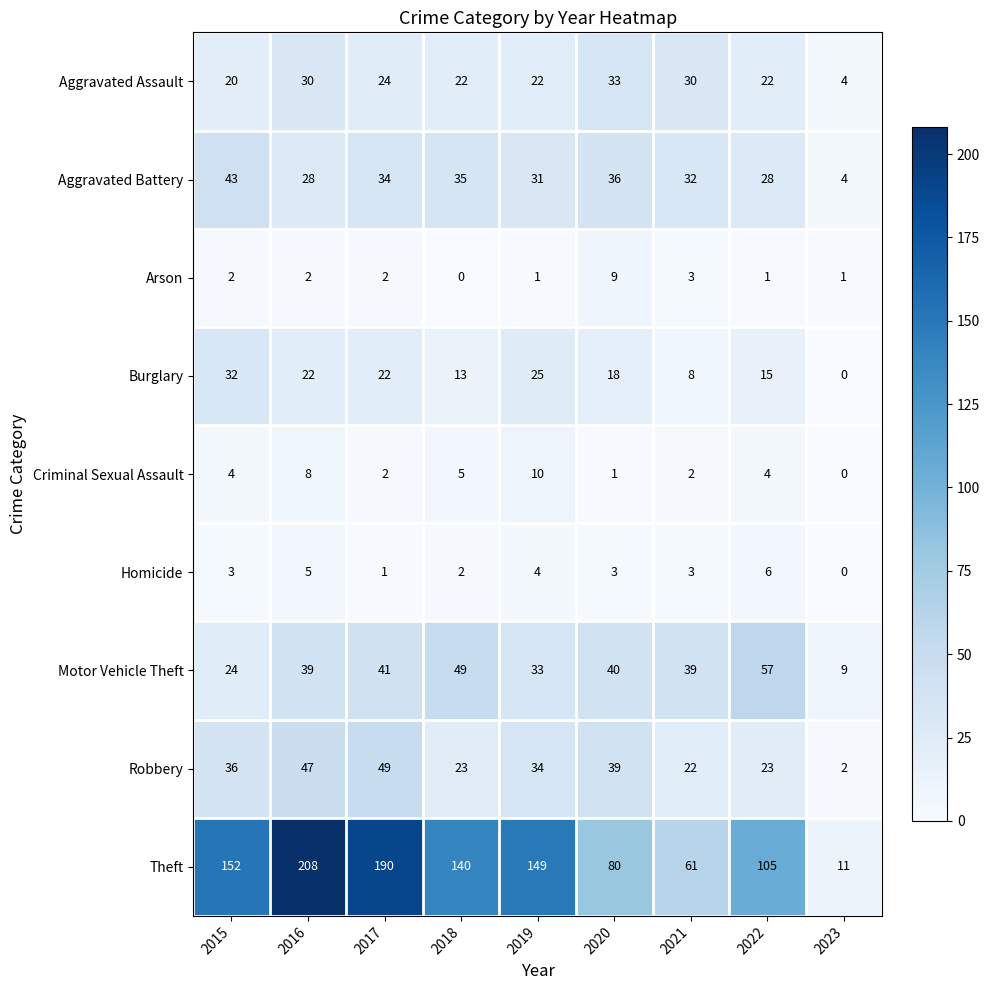

What is the sum of the Robbery values at 2021 and 2016?

69